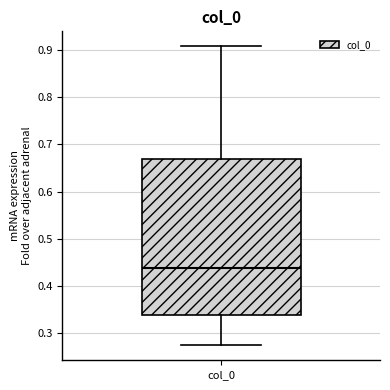

Where is the upper edge of the box for col_0 on the y-axis? The values are not printed on the chart, so give them approximately, as read against the axis.

0.67